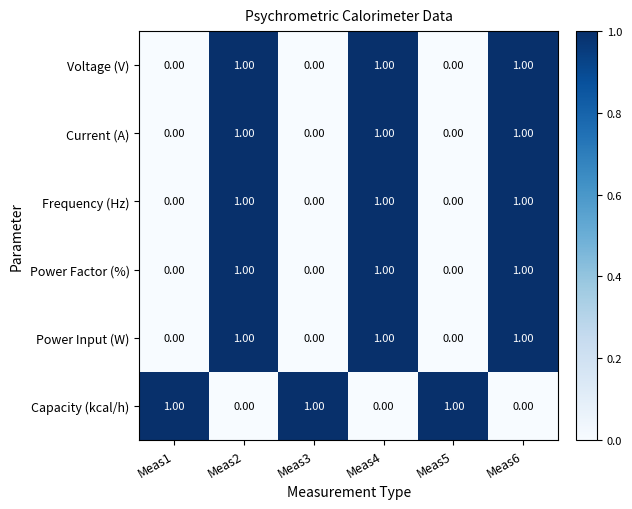

Is the value of Voltage (V) at Meas4 greater than the value of Current (A) at Meas5?

Yes